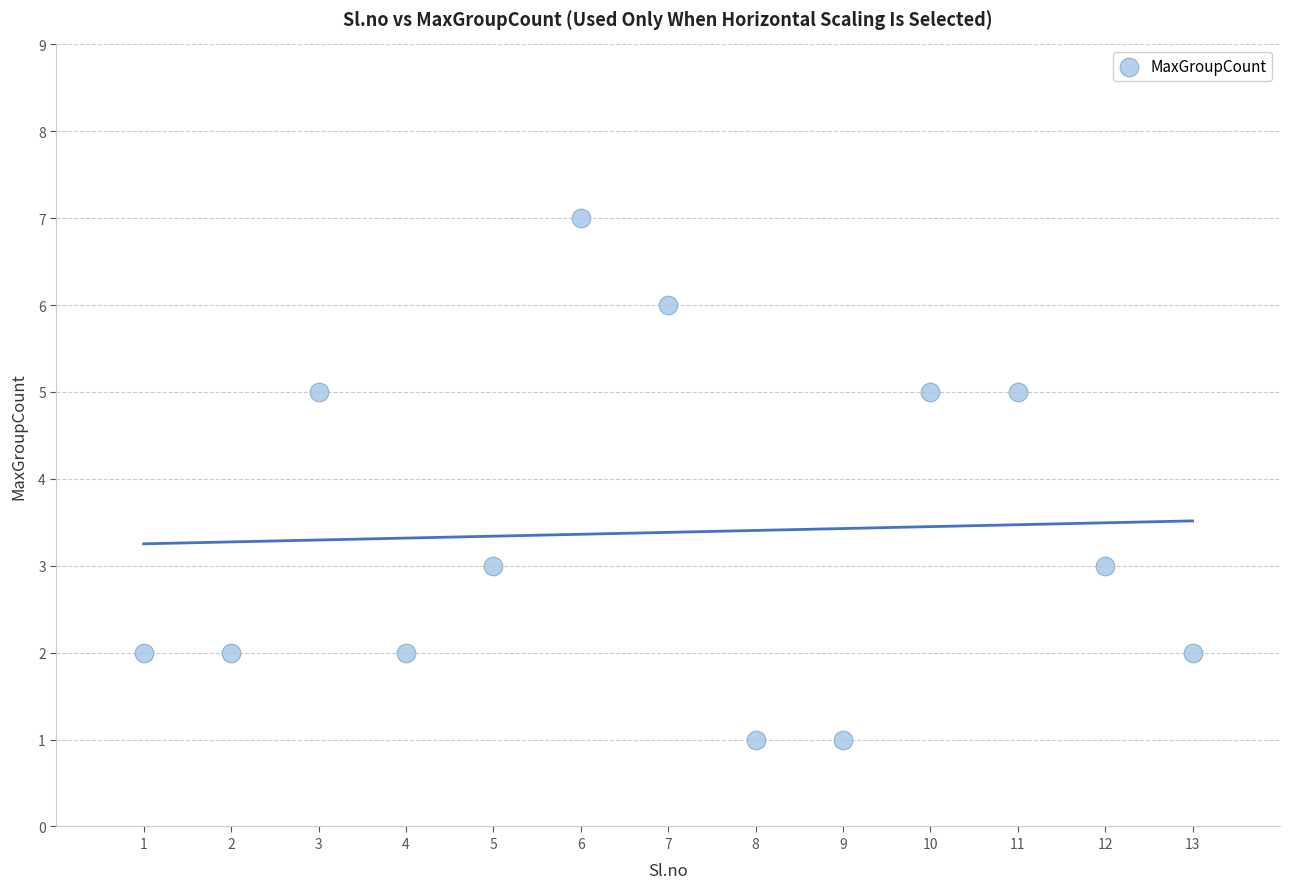

What is the range of Y values (max minus min)?

6